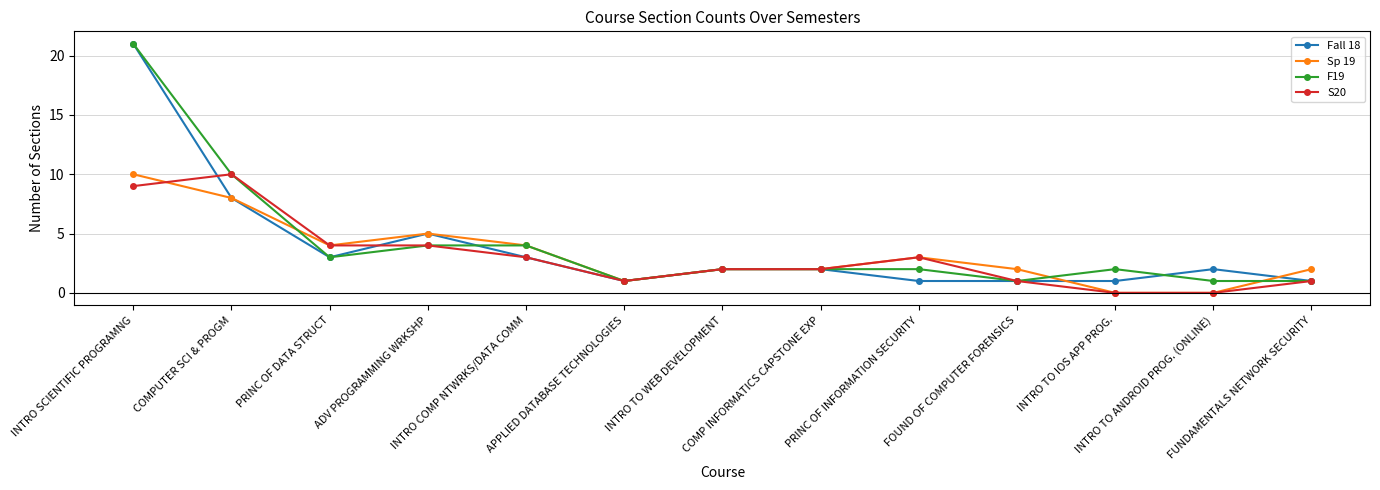

Reading left to right, what are all the values shown in this chart?

Fall 18: 21	8	3	5	3	1	2	2	1	1	1	2	1
Sp 19: 10	8	4	5	4	1	2	2	3	2	0	0	2
F19: 21	10	3	4	4	1	2	2	2	1	2	1	1
S20: 9	10	4	4	3	1	2	2	3	1	0	0	1